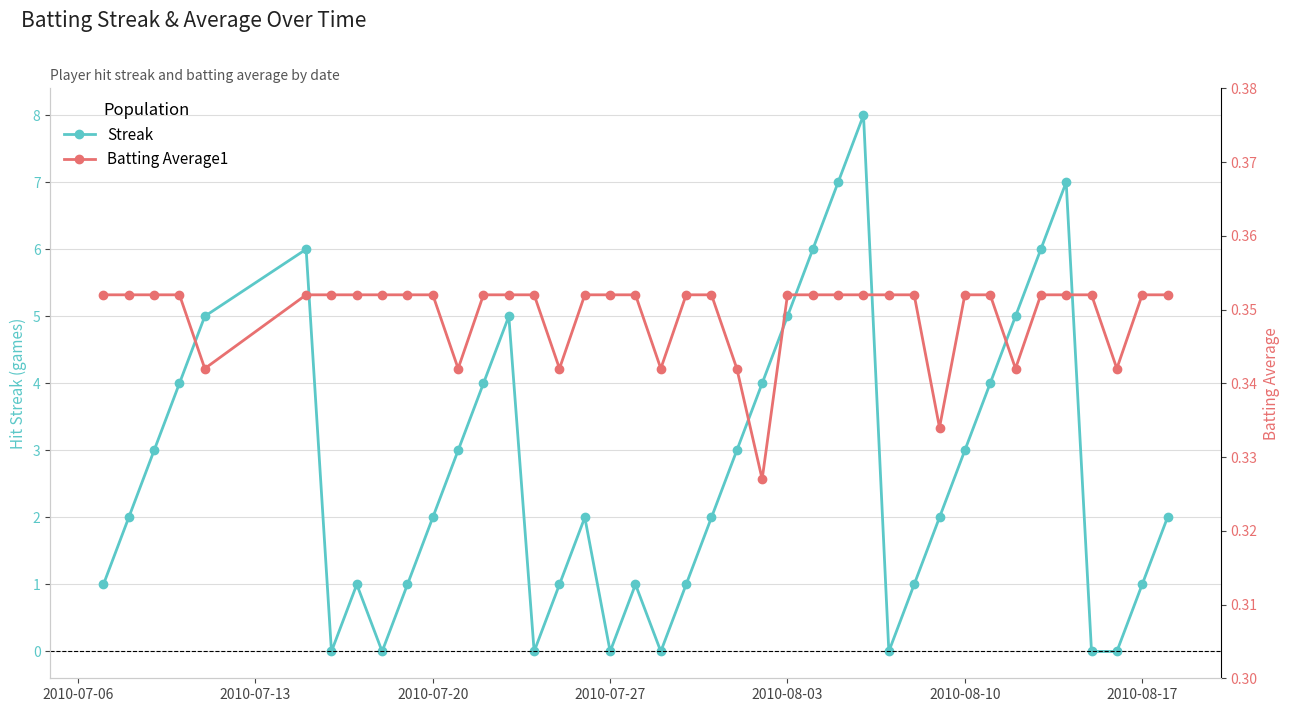

True or false: Streak has more than 2 interior local peaks.

True